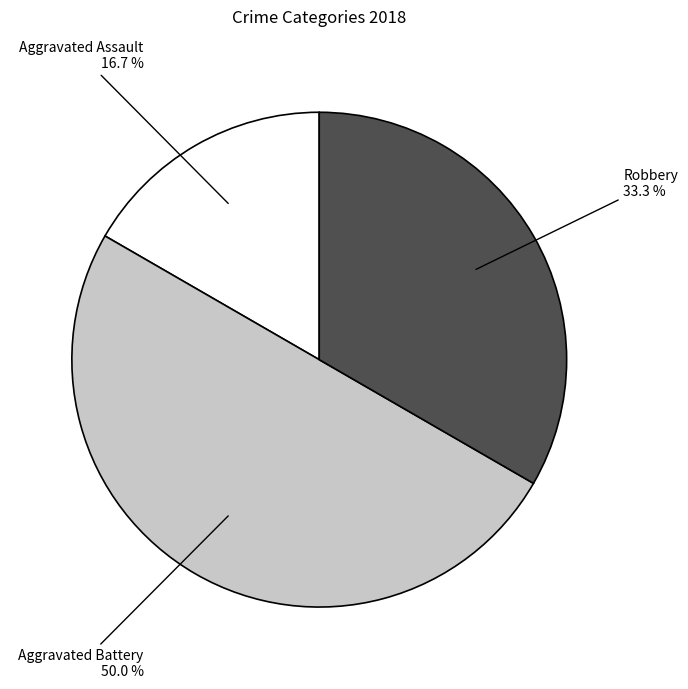

To the nearest percent, what percentage of the pie is Aggravated Assault?

17%